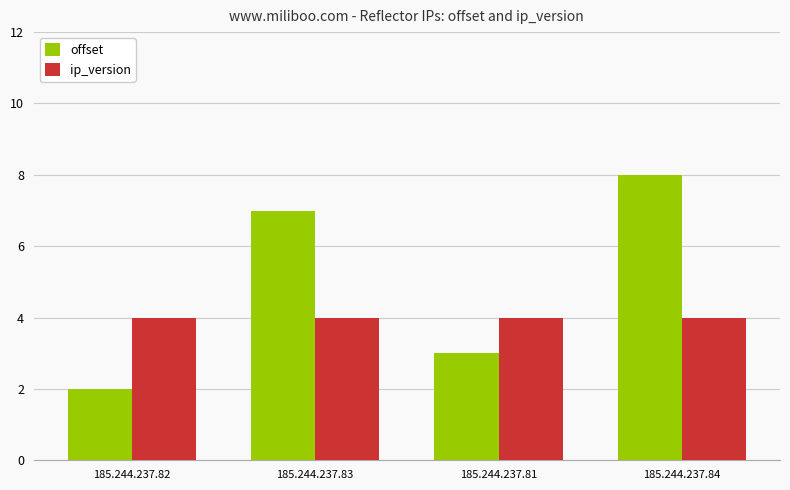

Which series has the largest range (max minus min)?

offset